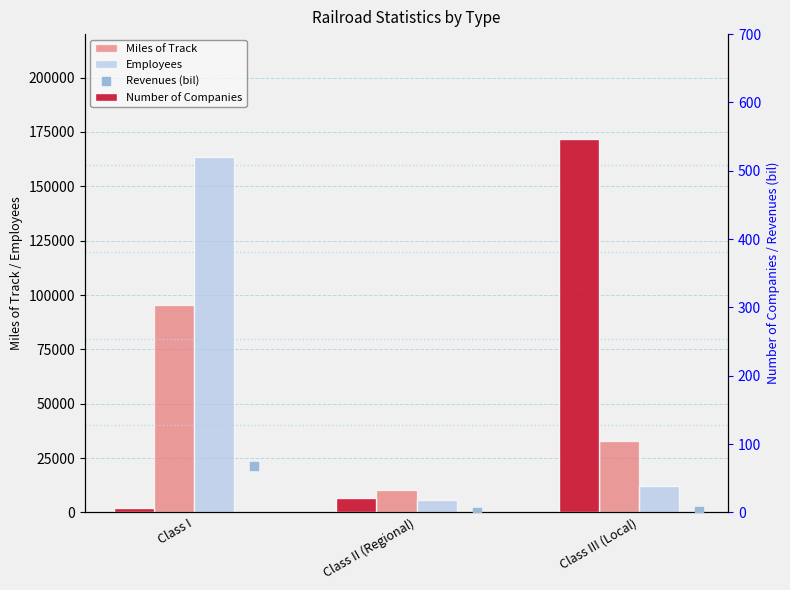

Which series reaches the minimum Y coordinate?

Revenues (bil)